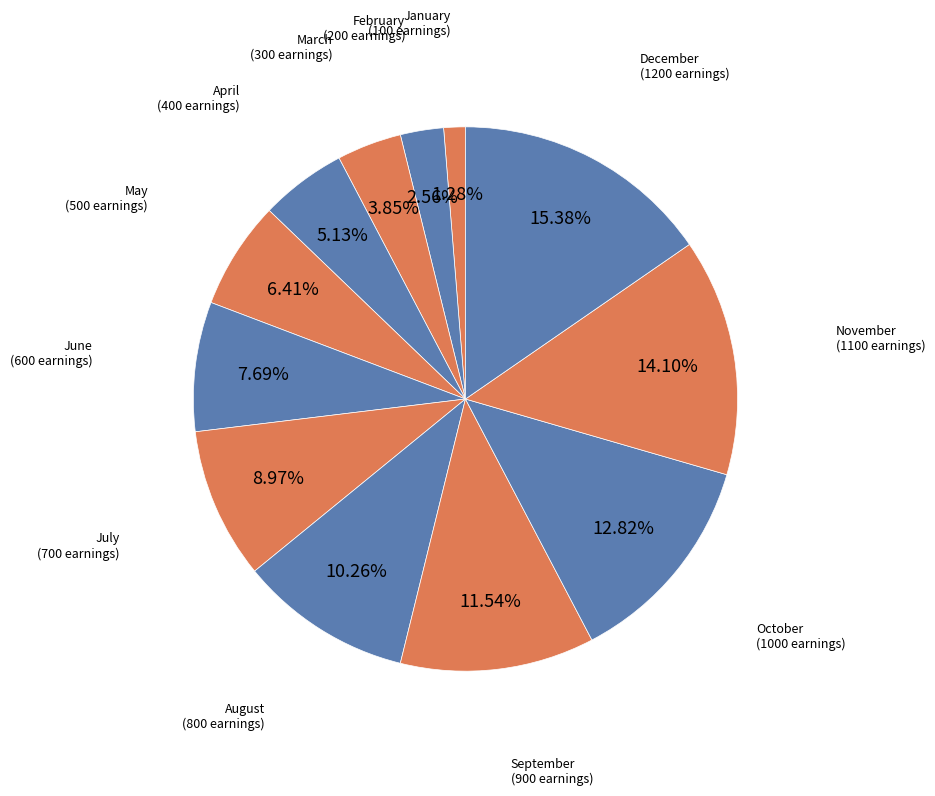

Which has a higher value, December or January?

December